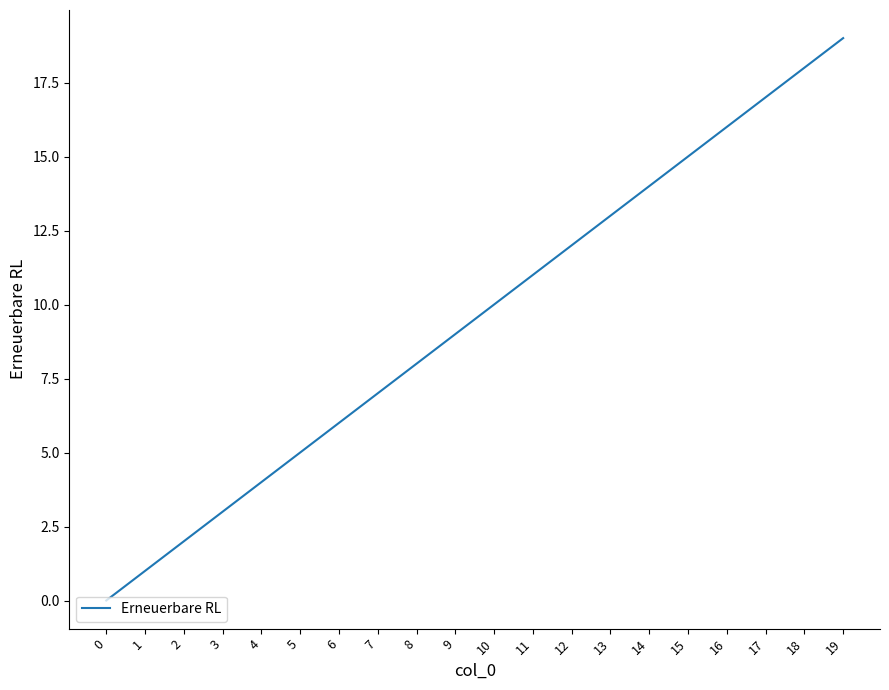

What is the ratio of the value at 15 to the value at 6?

2.5